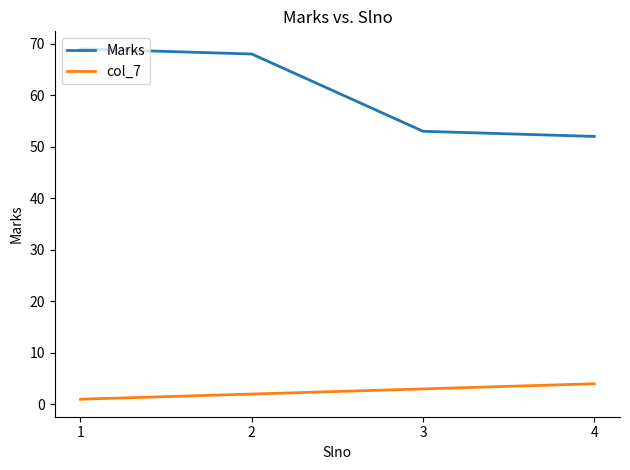

List the labels in order of col_7 value, largest first.

4, 3, 2, 1